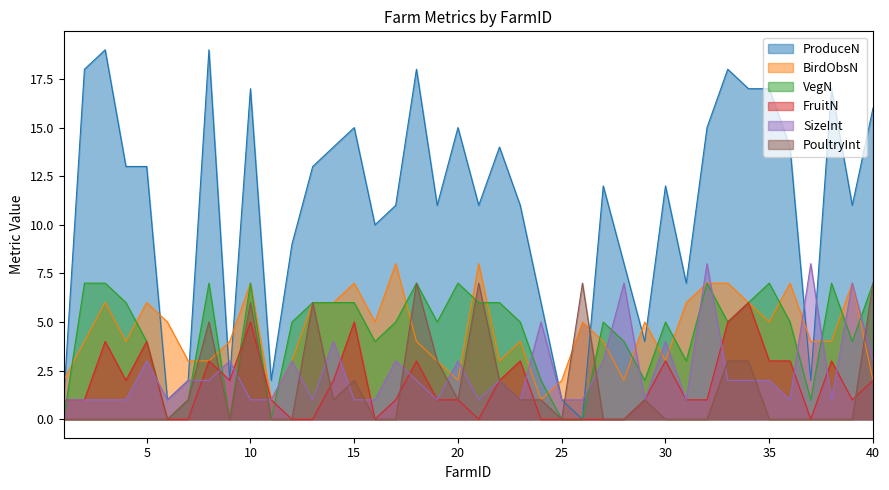

Which category has the highest value in the FruitN series?

34